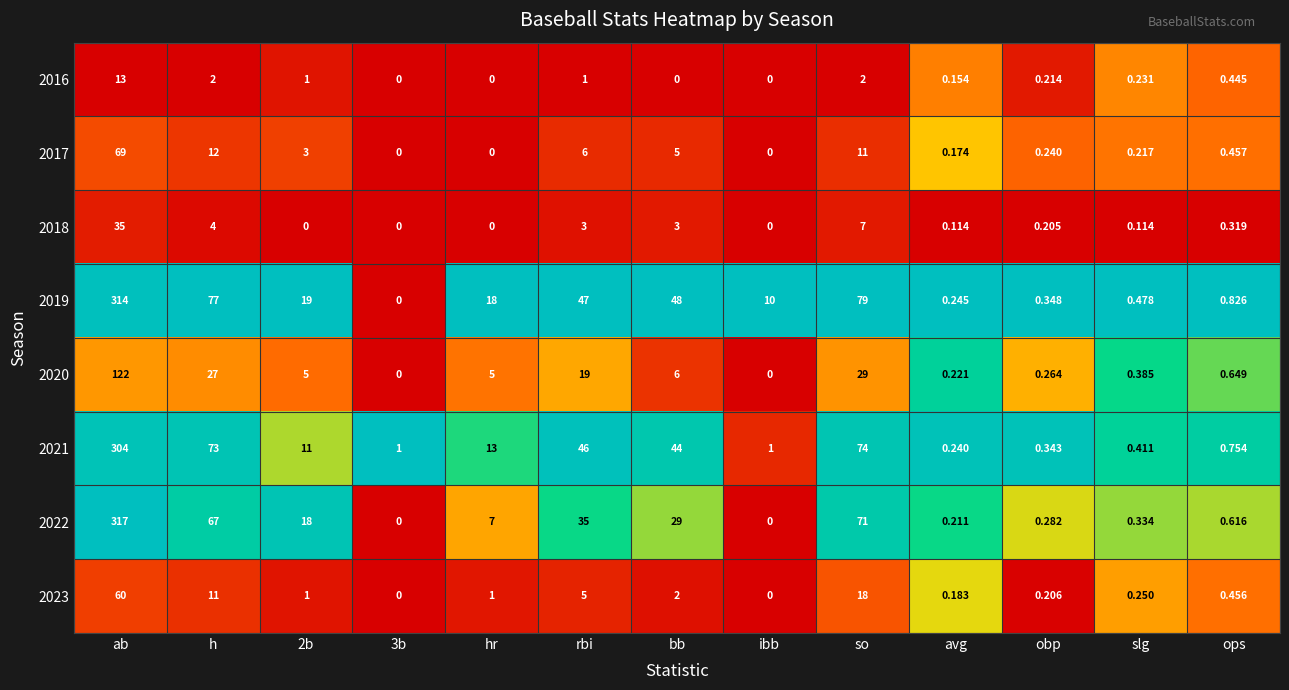

At which category is the sum across all series the highest?

ab